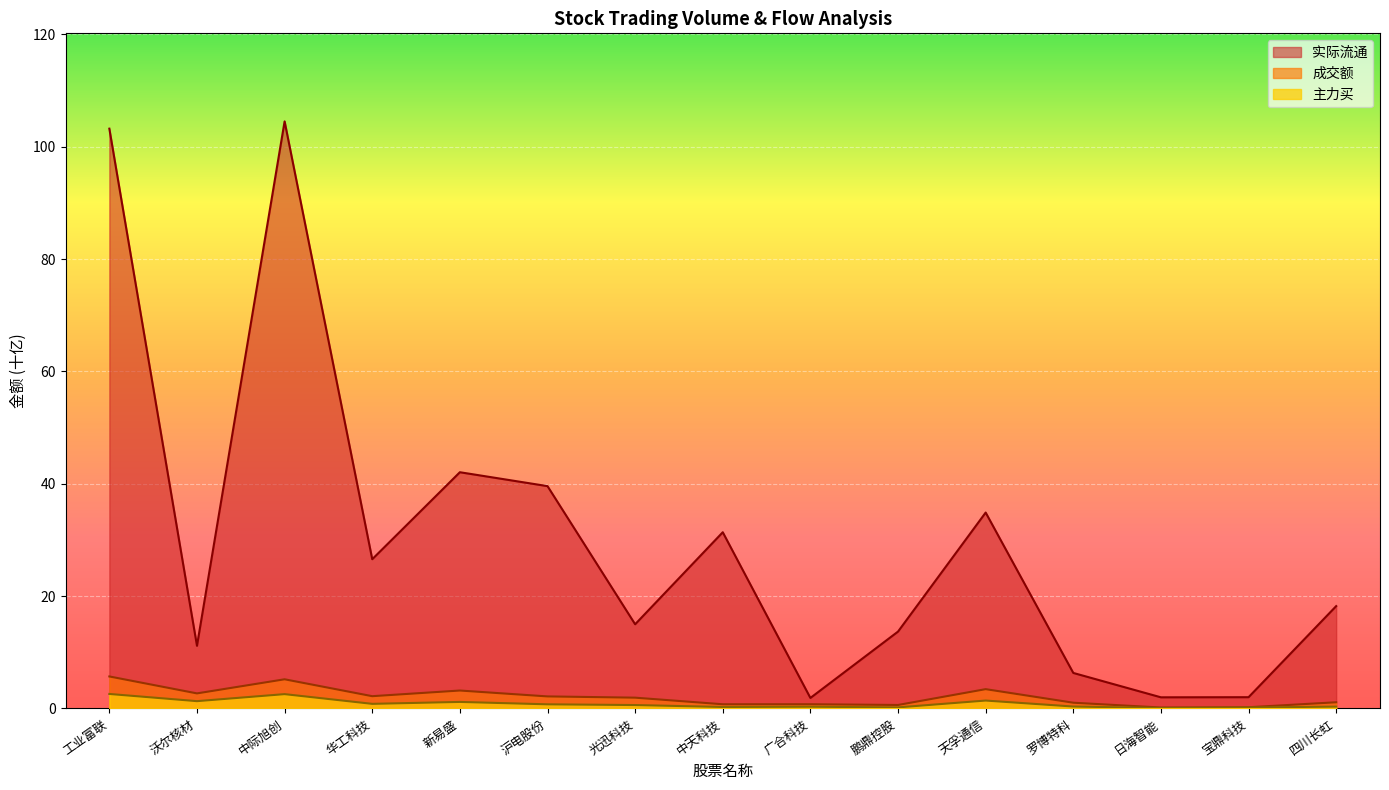

Does the chart display data point markers on the line(s)?

No